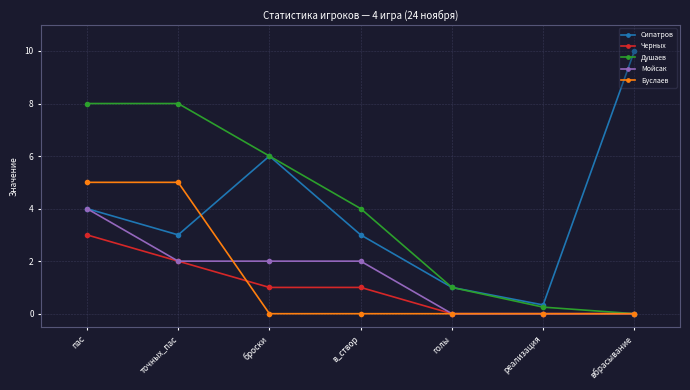

At which category does the chart reach its peak across all series?

вбрасывание